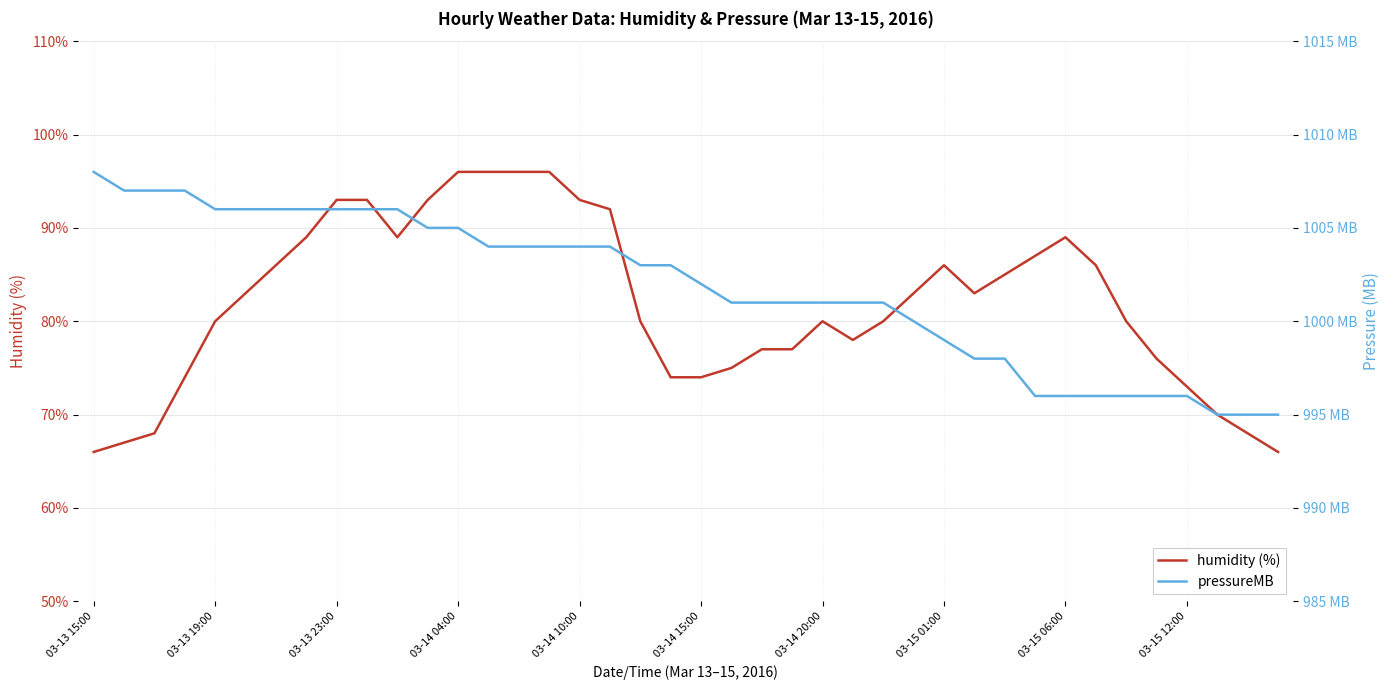

In humidity, how many points are higher than both neighbors (excluding endpoints)?

3